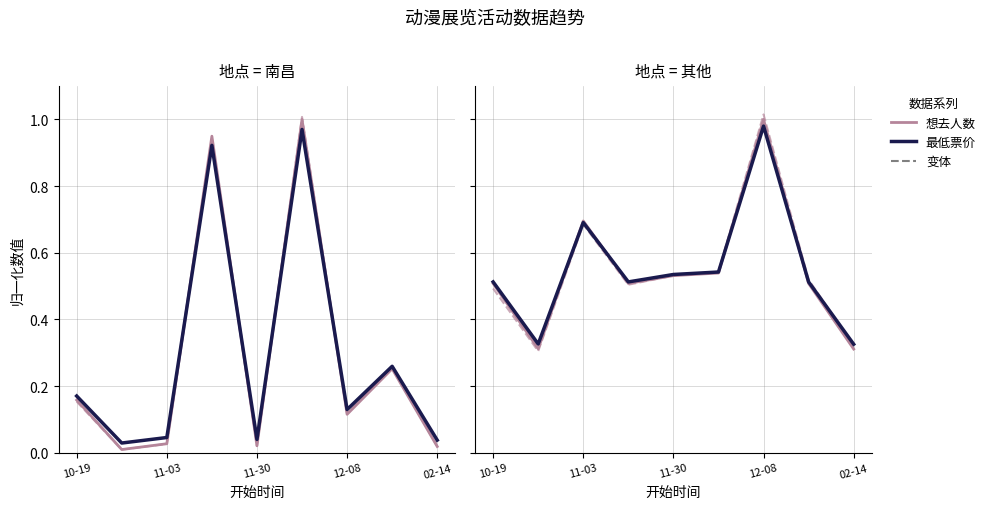

Which has a higher value, 12-08 or 02-14?

12-08